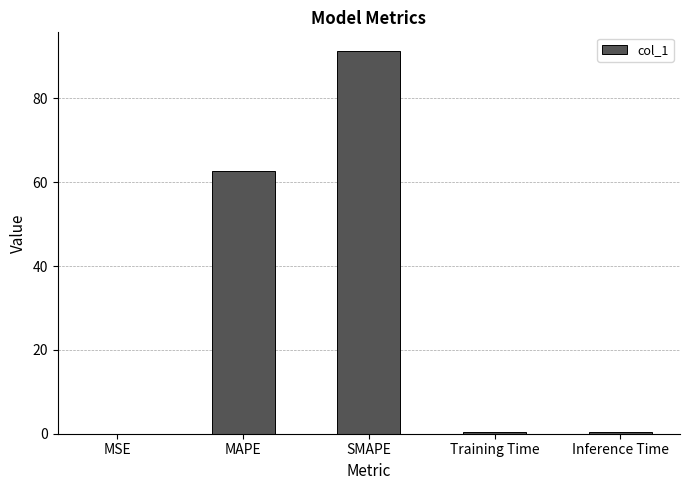

What is the sum of all values?

154.6